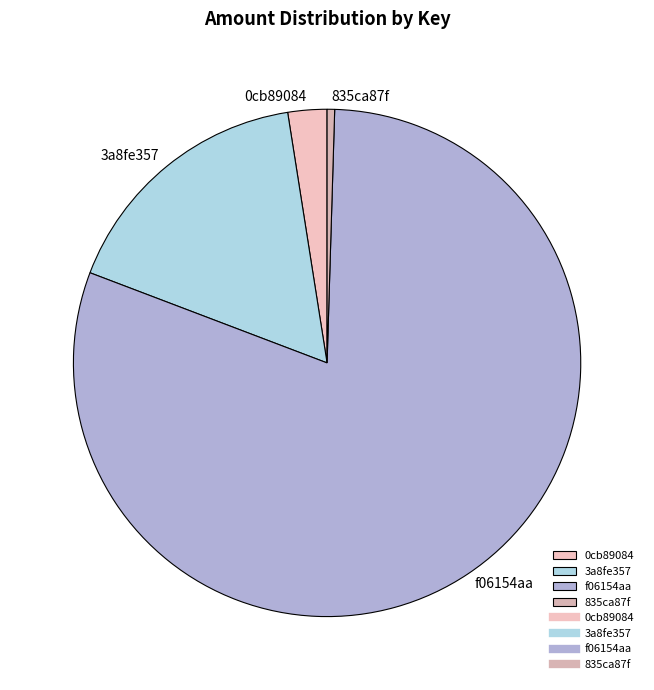

Approximately how many times larger is the value at 3a8fe357 compared to 835ca87f?

35.0